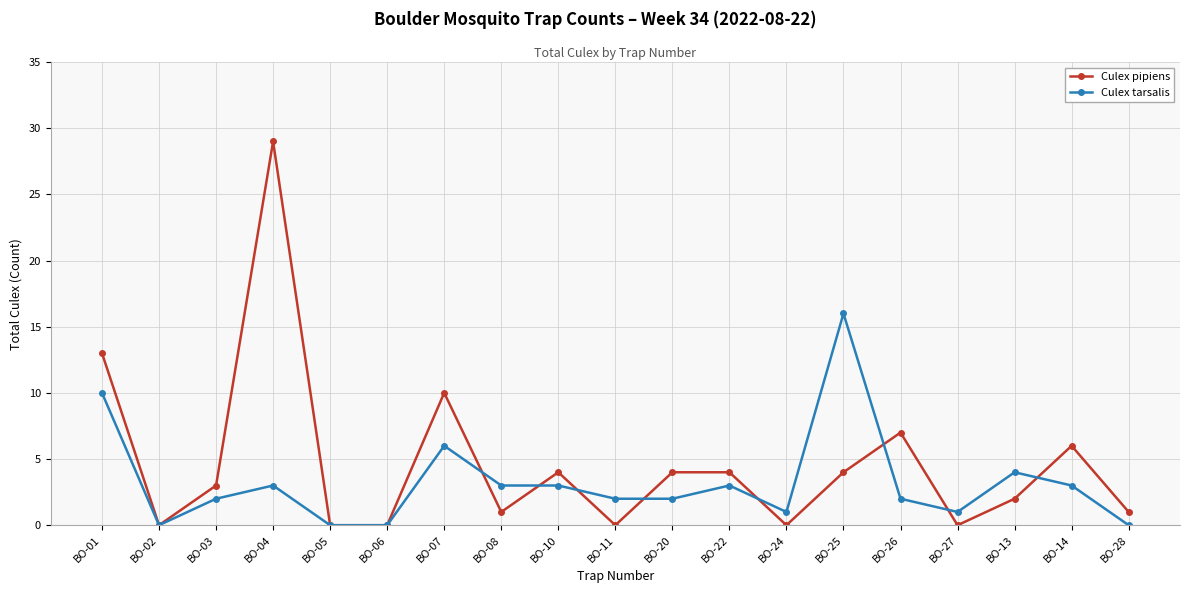

Is this an area chart (filled region under the line)?

No